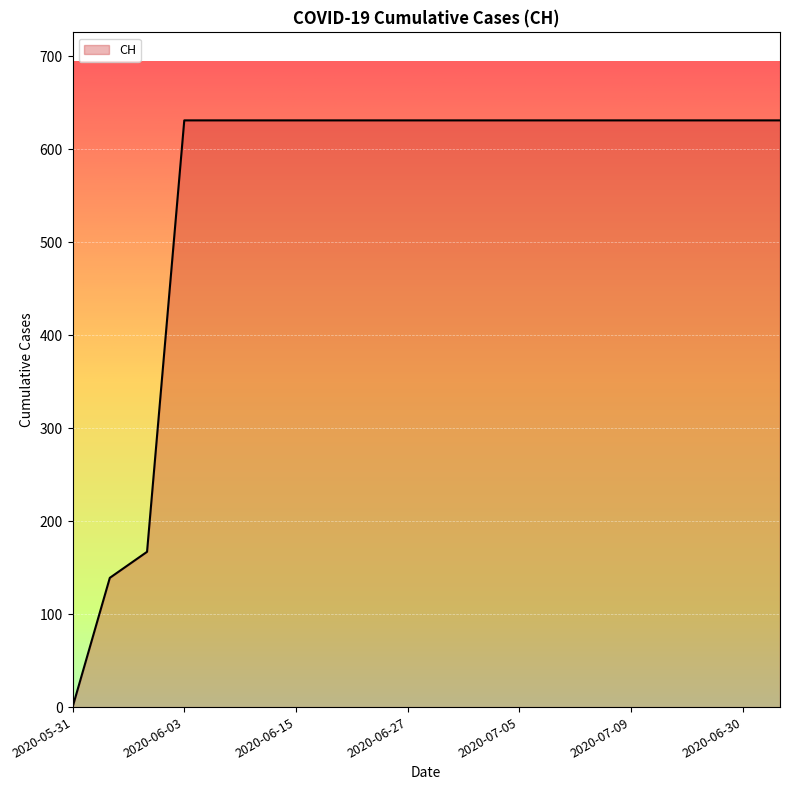

What is the greatest value displayed?

631